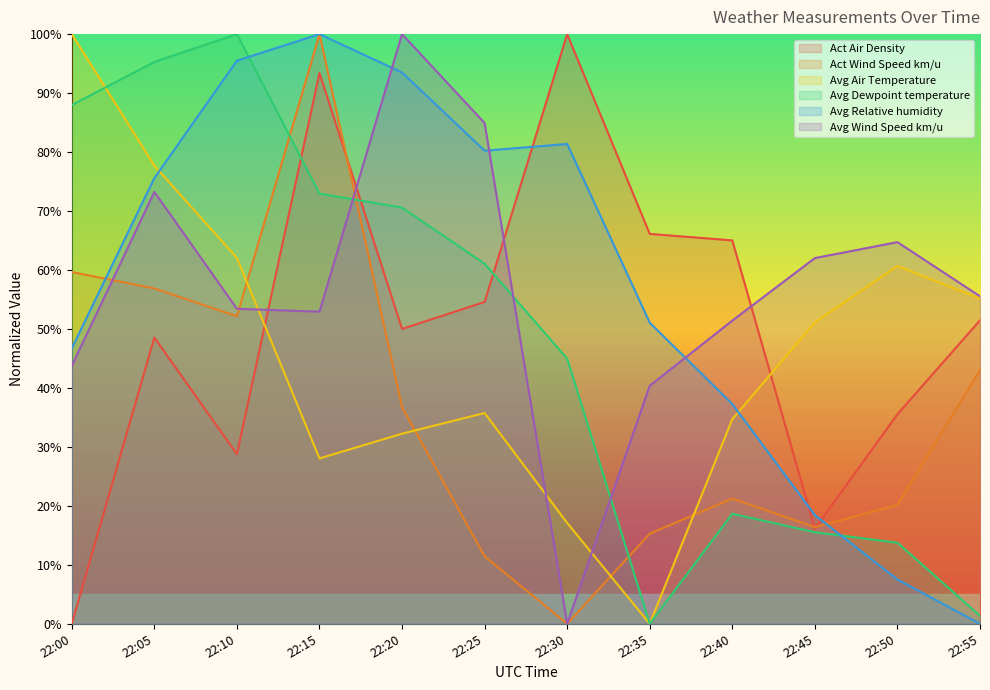

Where do Avg Dewpoint temperature and Act Wind Speed km/u first cross each other?

22:10 and 22:15